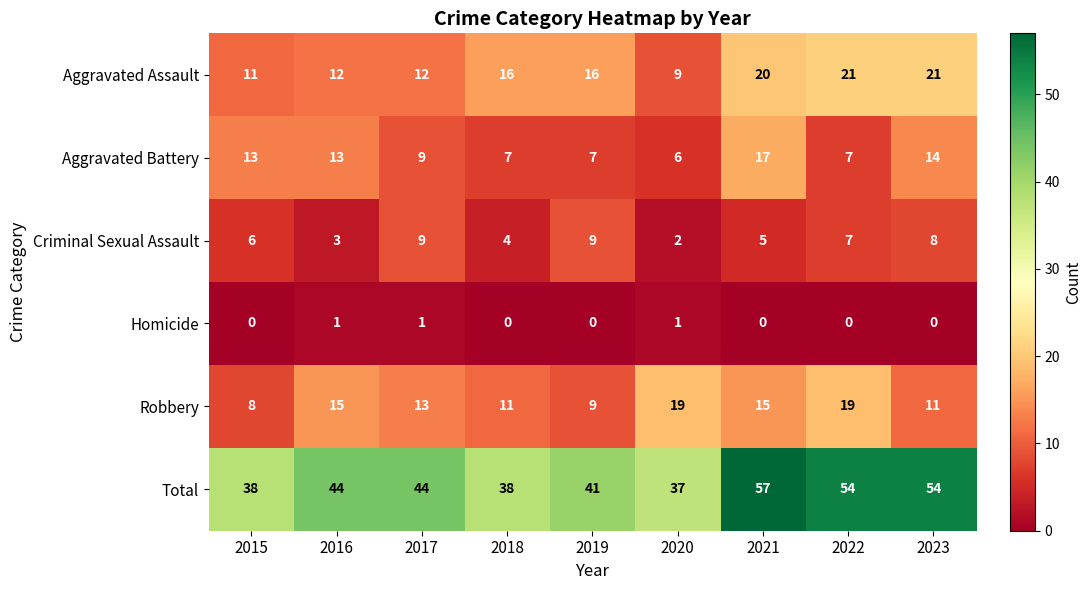

True or false: Criminal Sexual Assault has a value of 6 at 2015.

True